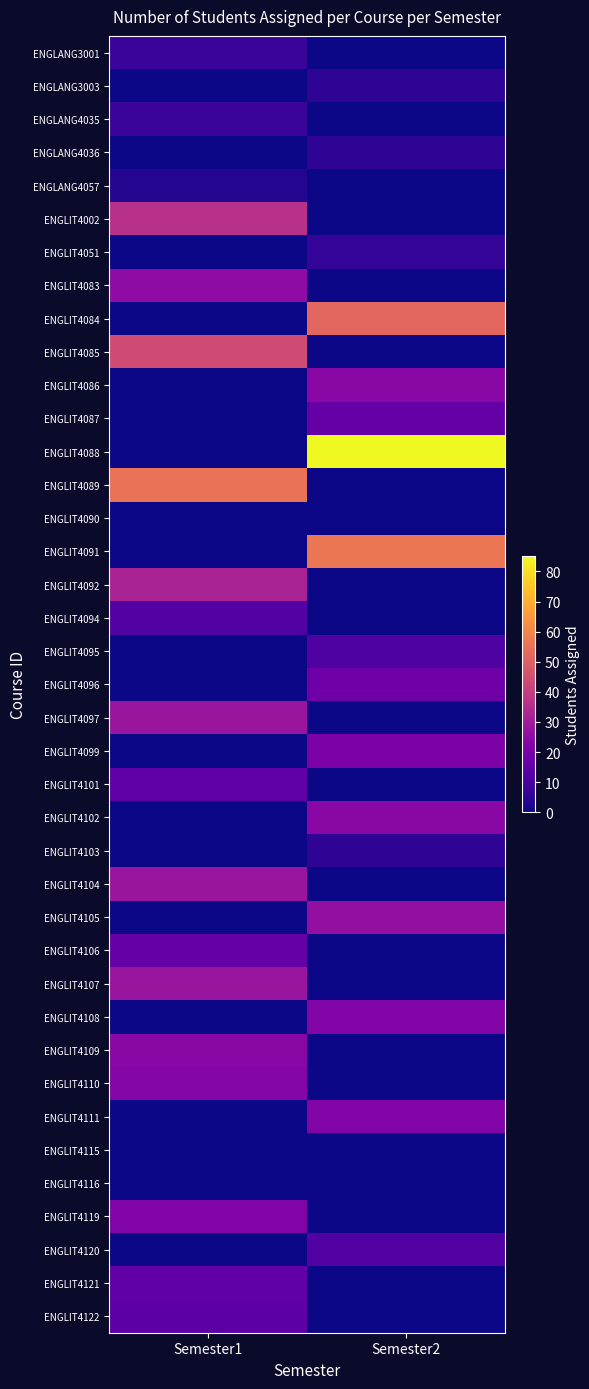

Reading left to right, what are all the values shown in this chart?

ENGLANG3001: Semester1=7	Semester2=0
ENGLANG3003: Semester1=0	Semester2=5
ENGLANG4035: Semester1=7	Semester2=0
ENGLANG4036: Semester1=0	Semester2=5
ENGLANG4057: Semester1=3	Semester2=0
ENGLIT4002: Semester1=36	Semester2=0
ENGLIT4051: Semester1=0	Semester2=6
ENGLIT4083: Semester1=25	Semester2=0
ENGLIT4084: Semester1=0	Semester2=52
ENGLIT4085: Semester1=44	Semester2=0
ENGLIT4086: Semester1=0	Semester2=24
ENGLIT4087: Semester1=0	Semester2=16
ENGLIT4088: Semester1=0	Semester2=85
ENGLIT4089: Semester1=55	Semester2=0
ENGLIT4090: Semester1=0	Semester2=0
ENGLIT4091: Semester1=0	Semester2=56
ENGLIT4092: Semester1=32	Semester2=0
ENGLIT4094: Semester1=12	Semester2=0
ENGLIT4095: Semester1=0	Semester2=11
ENGLIT4096: Semester1=0	Semester2=18
ENGLIT4097: Semester1=28	Semester2=0
ENGLIT4099: Semester1=0	Semester2=21
ENGLIT4101: Semester1=15	Semester2=0
ENGLIT4102: Semester1=0	Semester2=24
ENGLIT4103: Semester1=0	Semester2=5
ENGLIT4104: Semester1=28	Semester2=0
ENGLIT4105: Semester1=0	Semester2=26
ENGLIT4106: Semester1=16	Semester2=0
ENGLIT4107: Semester1=28	Semester2=0
ENGLIT4108: Semester1=0	Semester2=22
ENGLIT4109: Semester1=24	Semester2=0
ENGLIT4110: Semester1=23	Semester2=0
ENGLIT4111: Semester1=0	Semester2=22
ENGLIT4115: Semester1=0	Semester2=0
ENGLIT4116: Semester1=0	Semester2=0
ENGLIT4119: Semester1=22	Semester2=0
ENGLIT4120: Semester1=0	Semester2=12
ENGLIT4121: Semester1=15	Semester2=0
ENGLIT4122: Semester1=14	Semester2=0